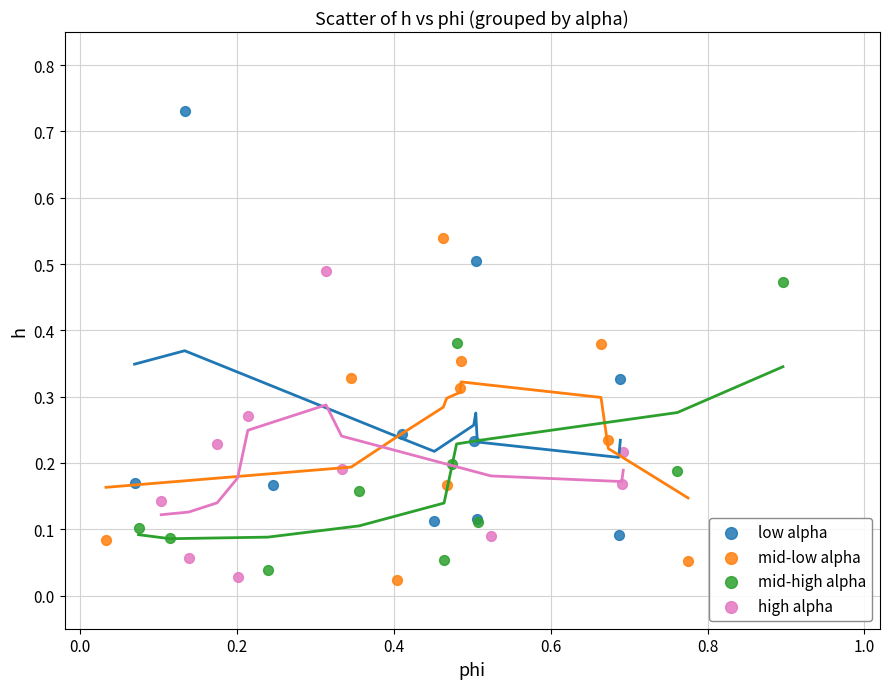

Which series reaches the maximum Y coordinate?

low alpha